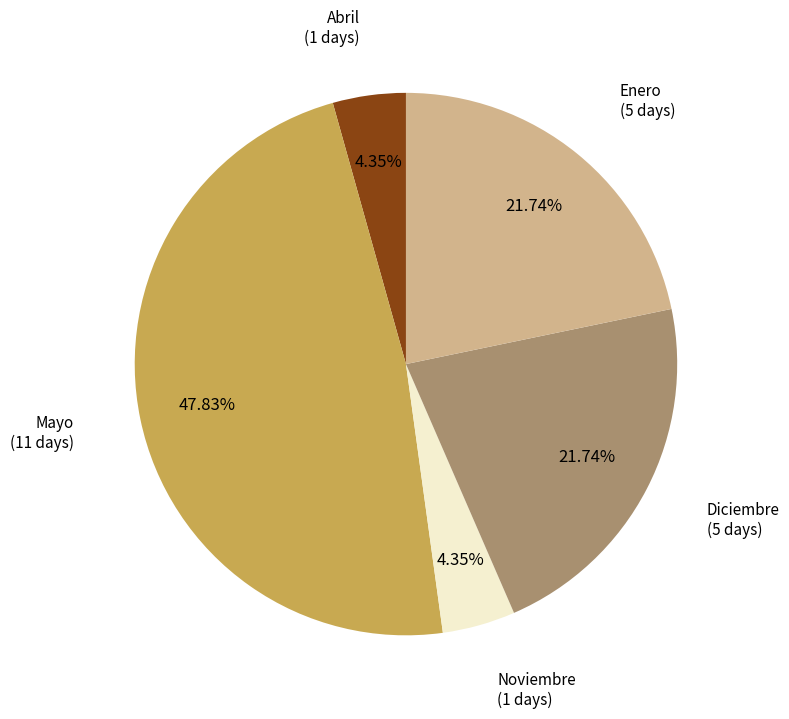

Which slice is the largest?

Mayo